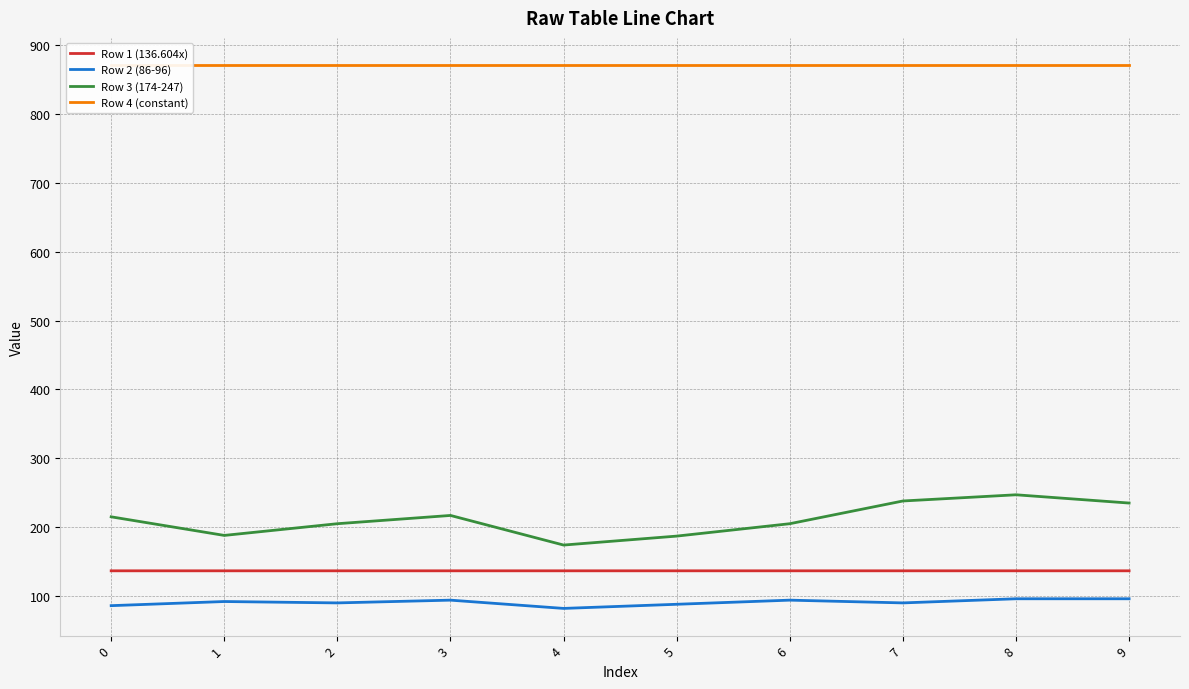

At which label is Row 2 (86-96) closest to 89?

2